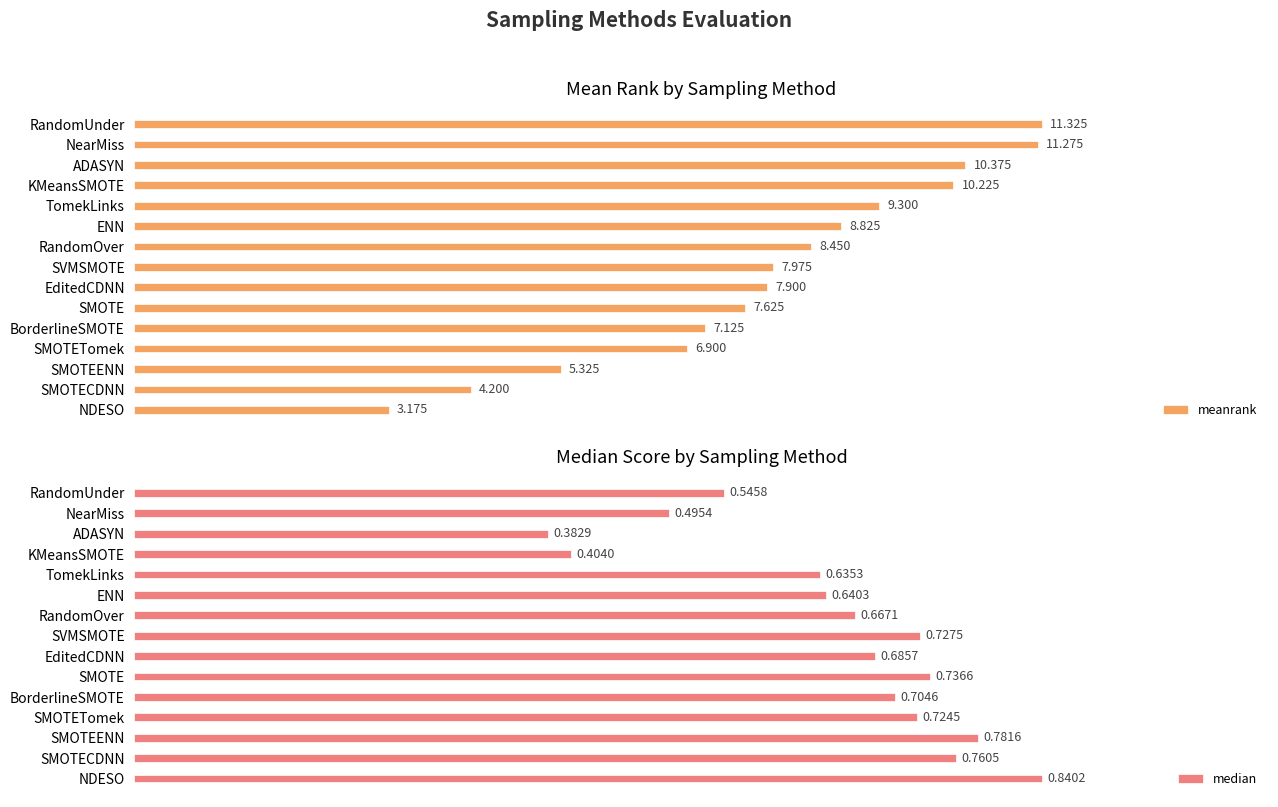

Where is meanrank nearest to the value 7?

SMOTETomek